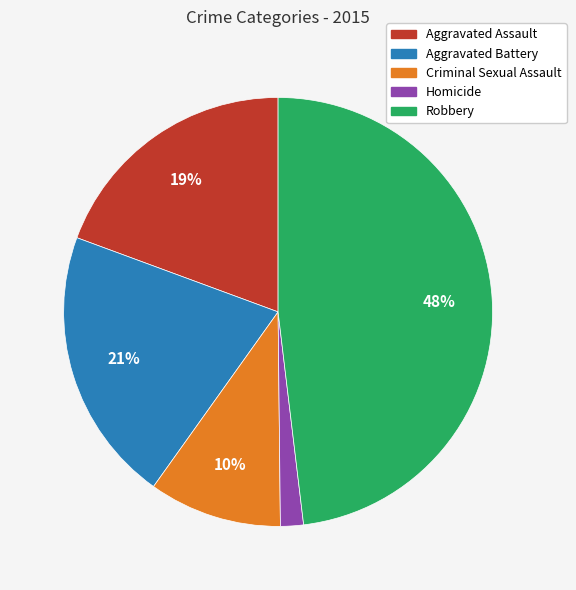

How many segments does this pie chart have?

5